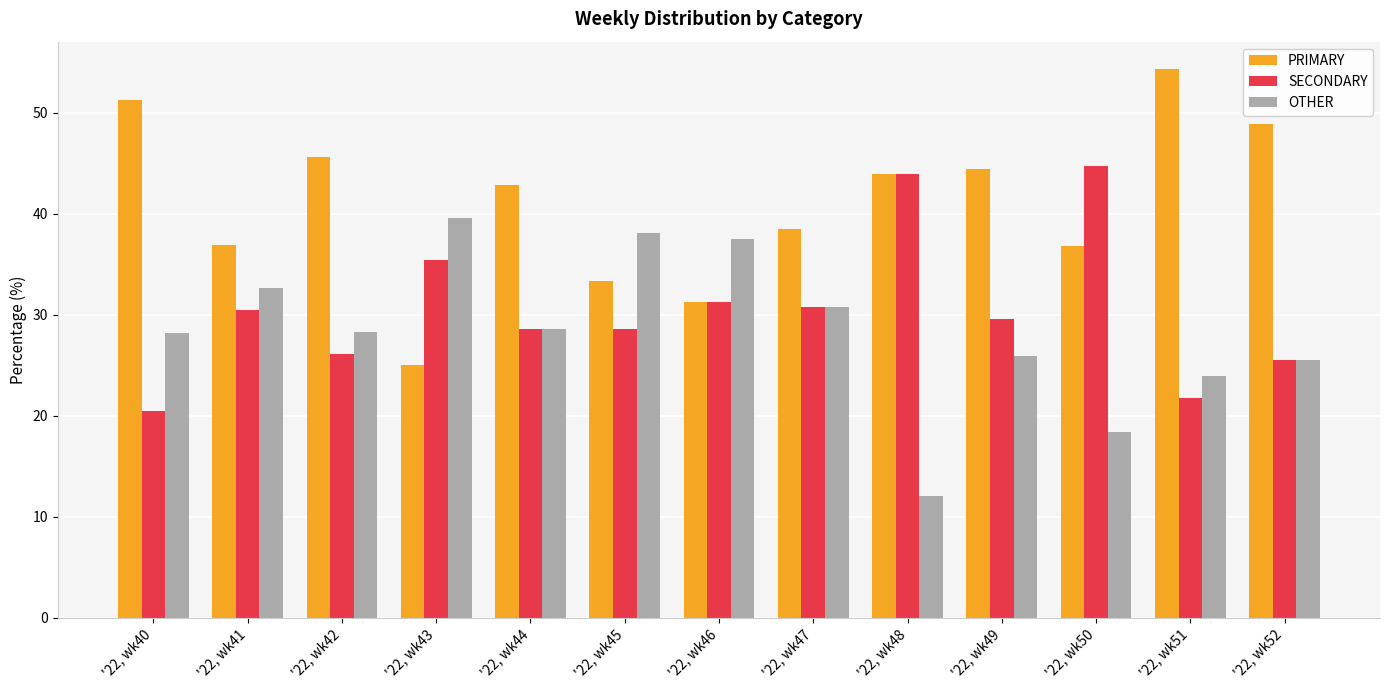

How many data points does each series have?

13